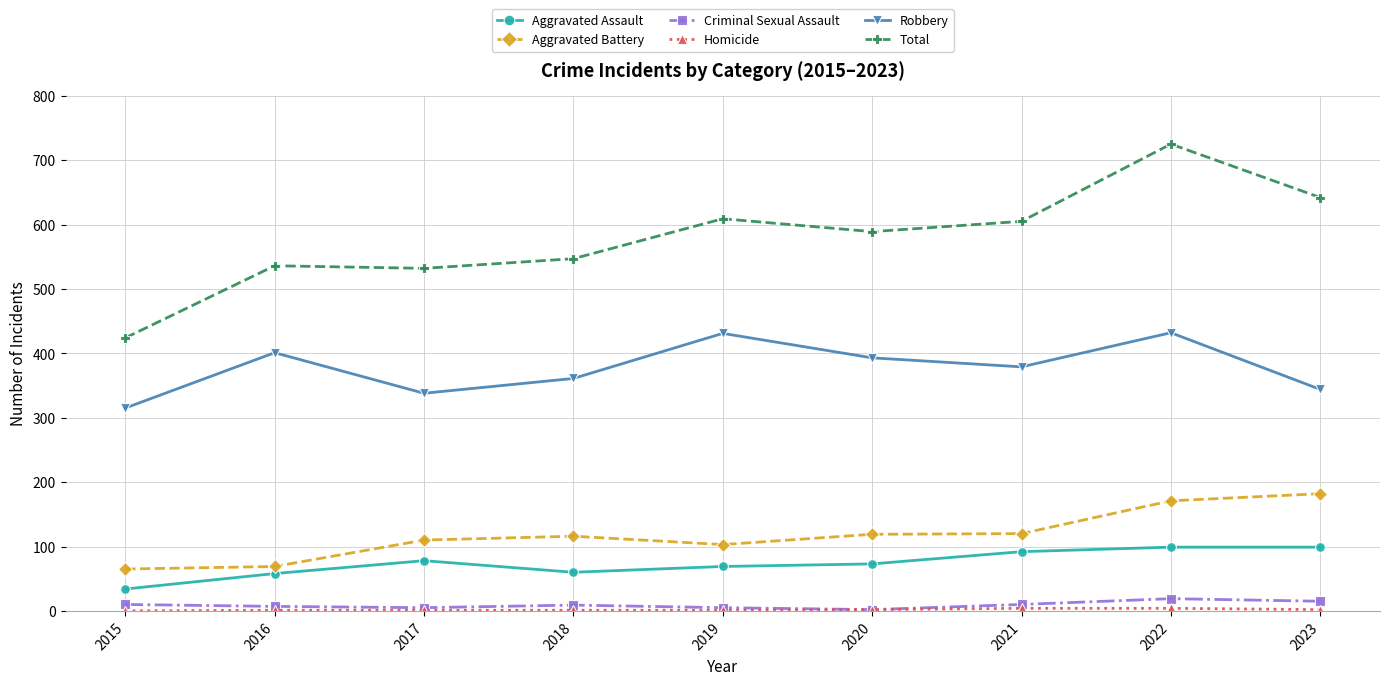

At which label does Total first exceed 589?

2019